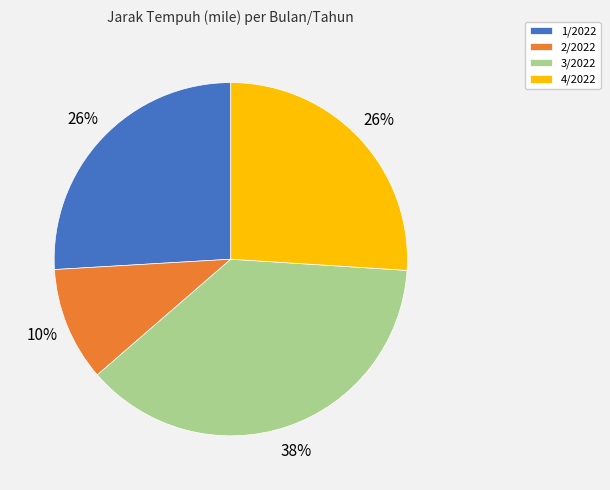

Does any single category account for the majority?

No